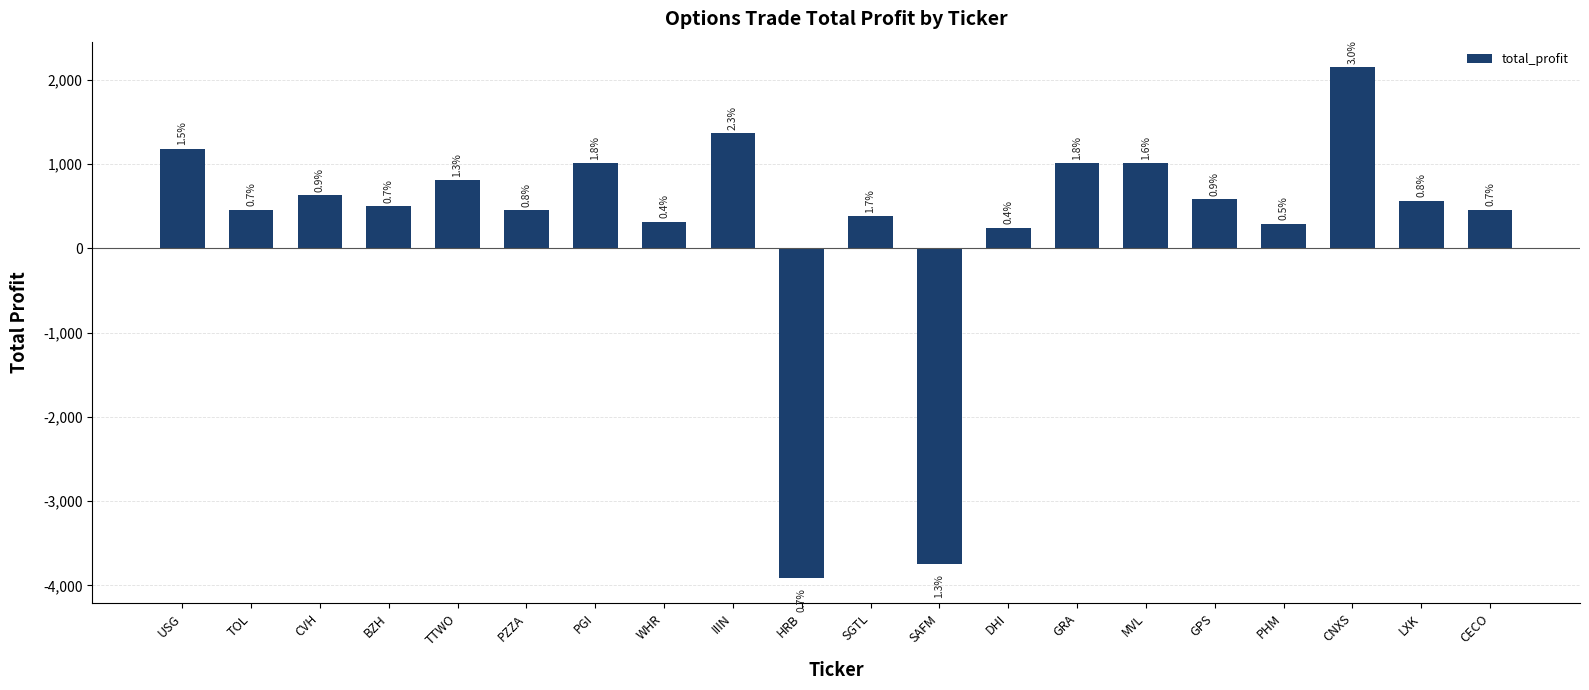

Does the chart contain stacked bars?

No